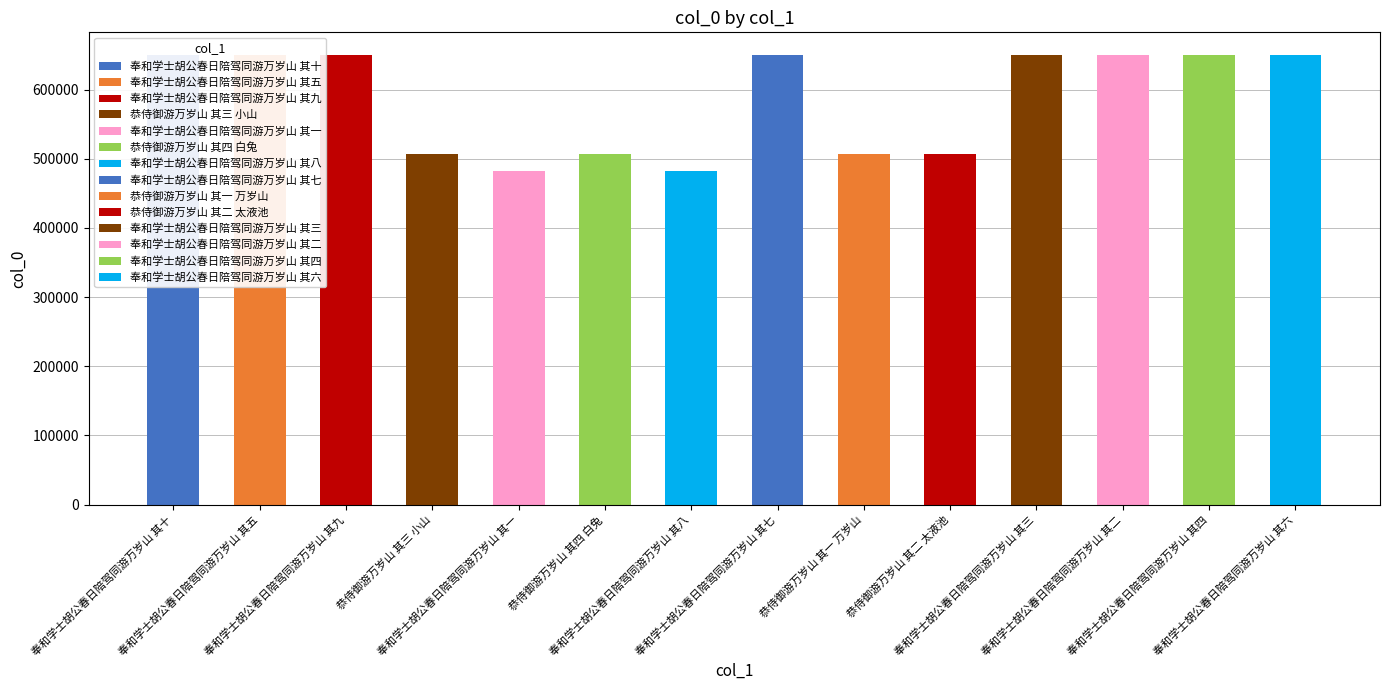

Between 恭侍御游万岁山 其二 太液池 and 奉和学士胡公春日陪驾同游万岁山 其二, which is larger?

奉和学士胡公春日陪驾同游万岁山 其二